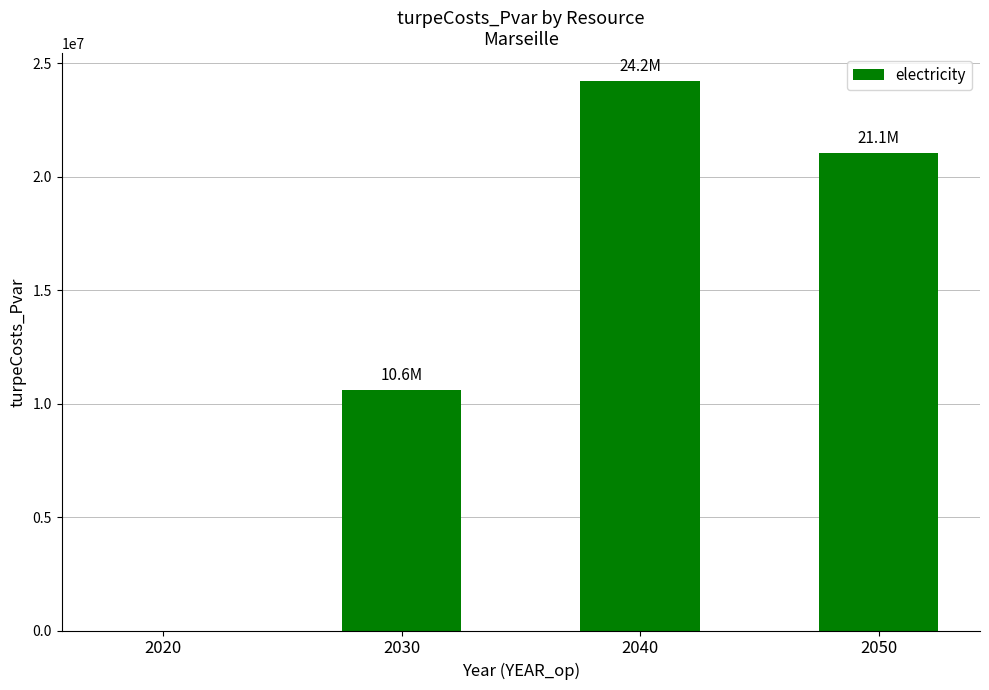

Count the number of values greater than 21059179.

2